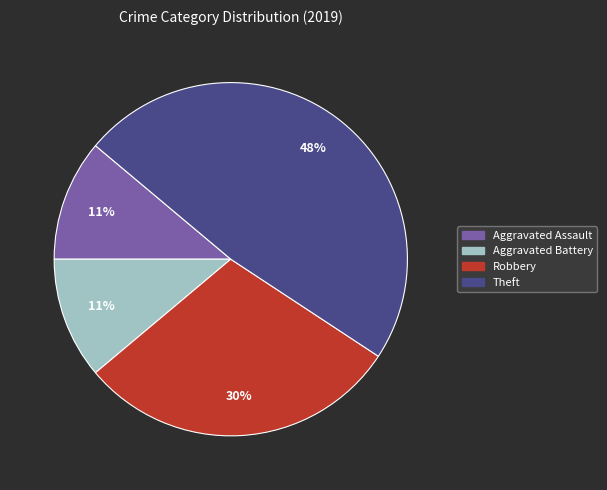

Which slice is the largest?

Theft